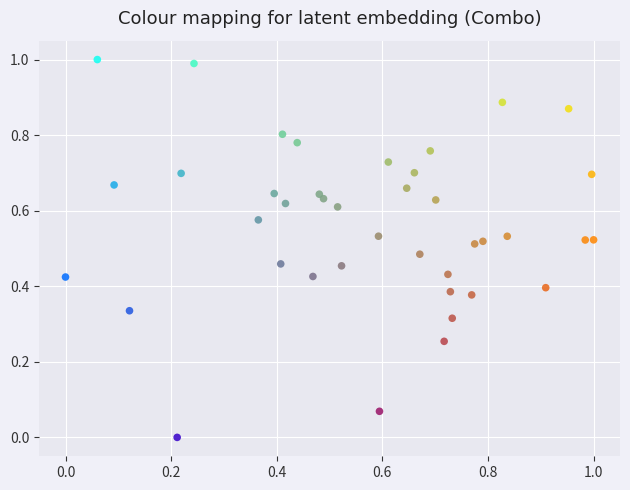

What is the range of X values (max minus min)?

1.0